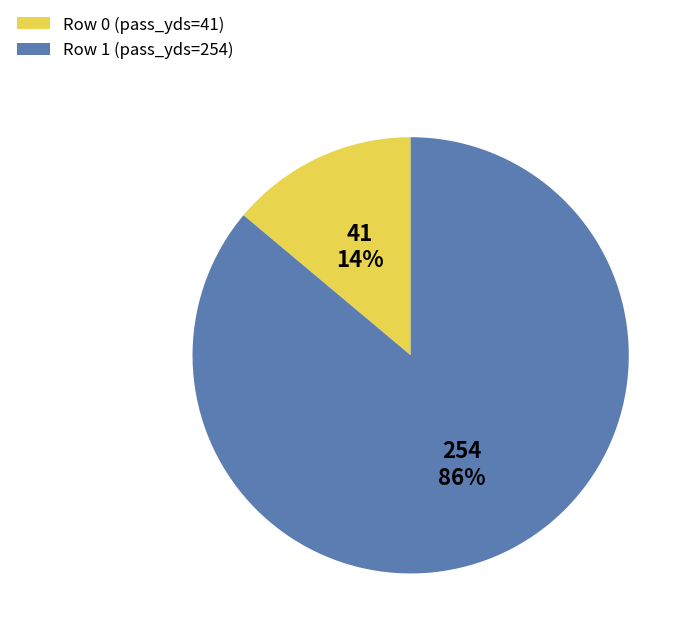

To the nearest percent, what is the difference between the largest and smallest slice percentages?

72%